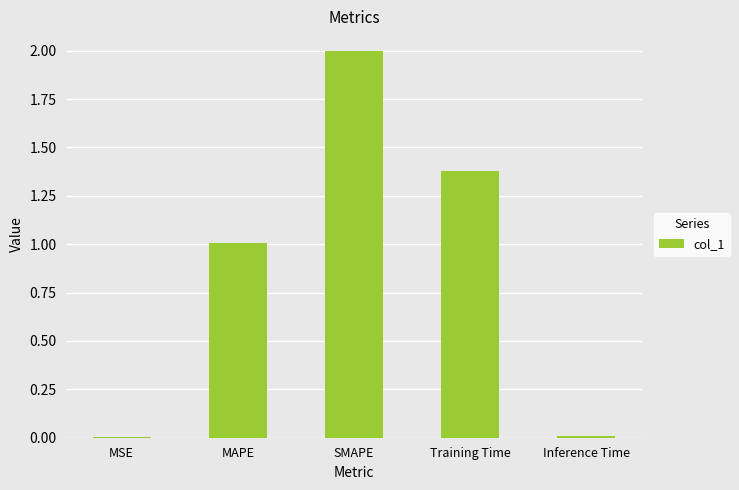

Is it true that the value at Training Time is 2.4?

False